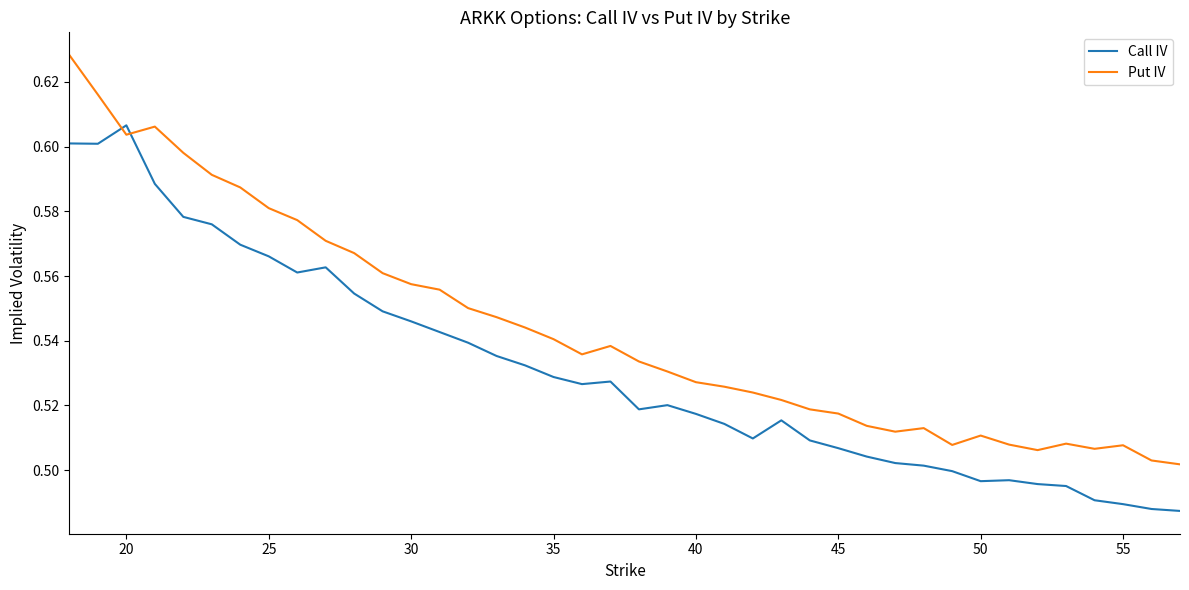

List the series in order of their peak value, highest first.

Put IV, Call IV